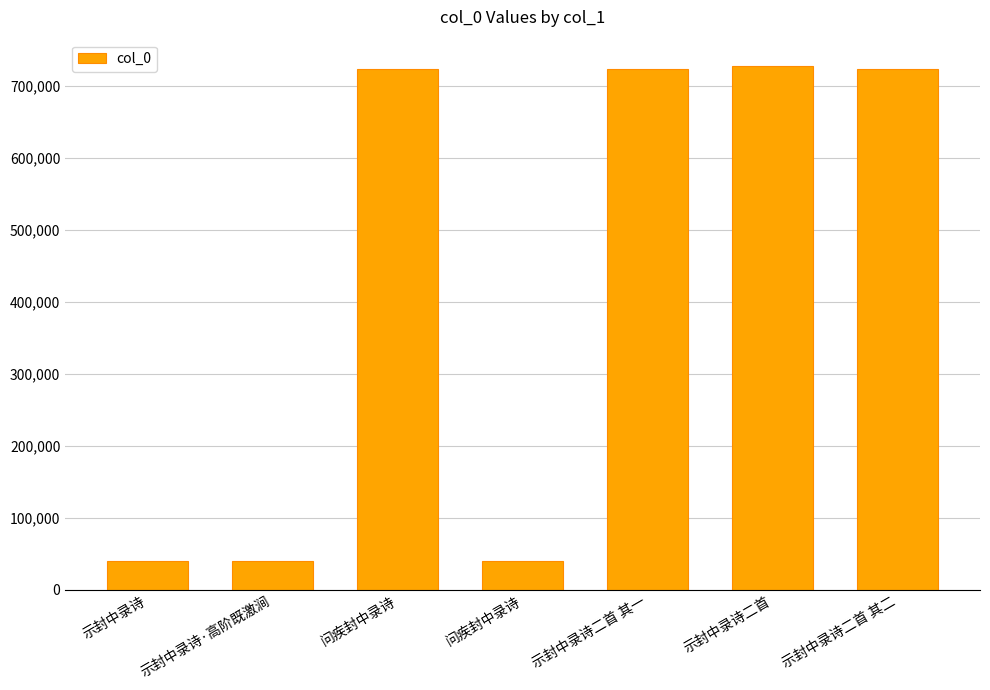

How many series are shown in this chart?

1